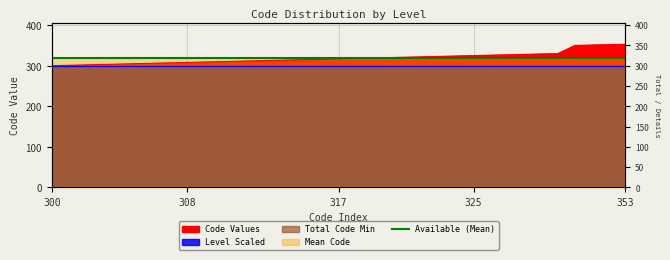

Where is the data nearest to the value 326?

326